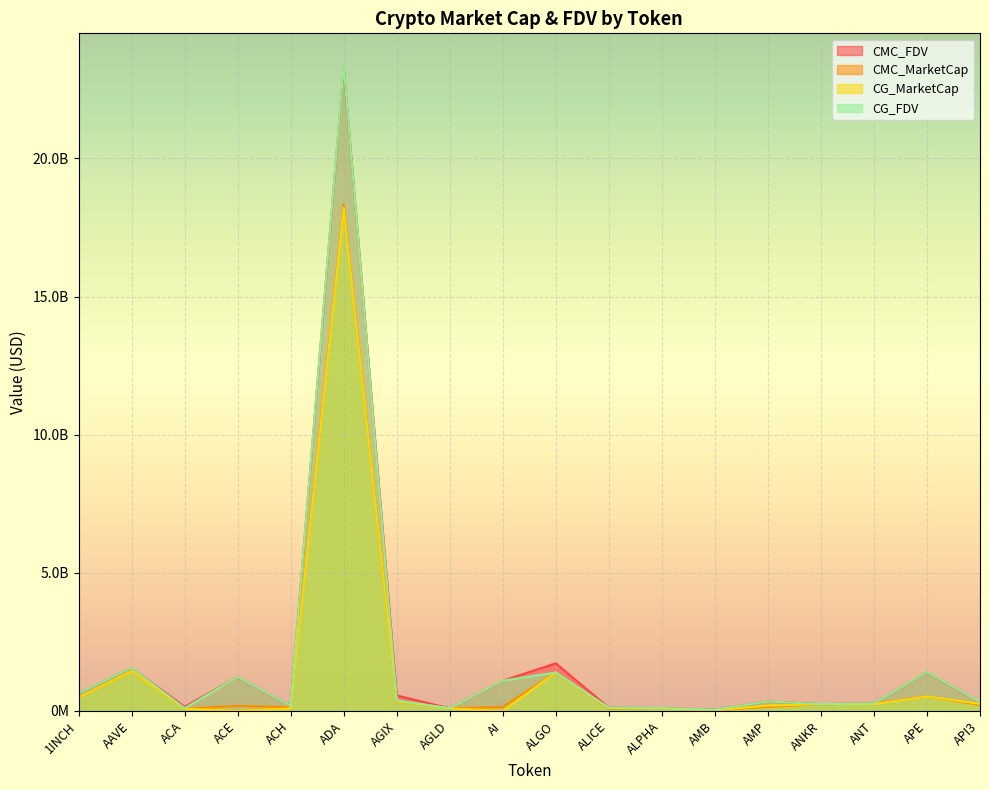

How many lines are shown in the chart?

4